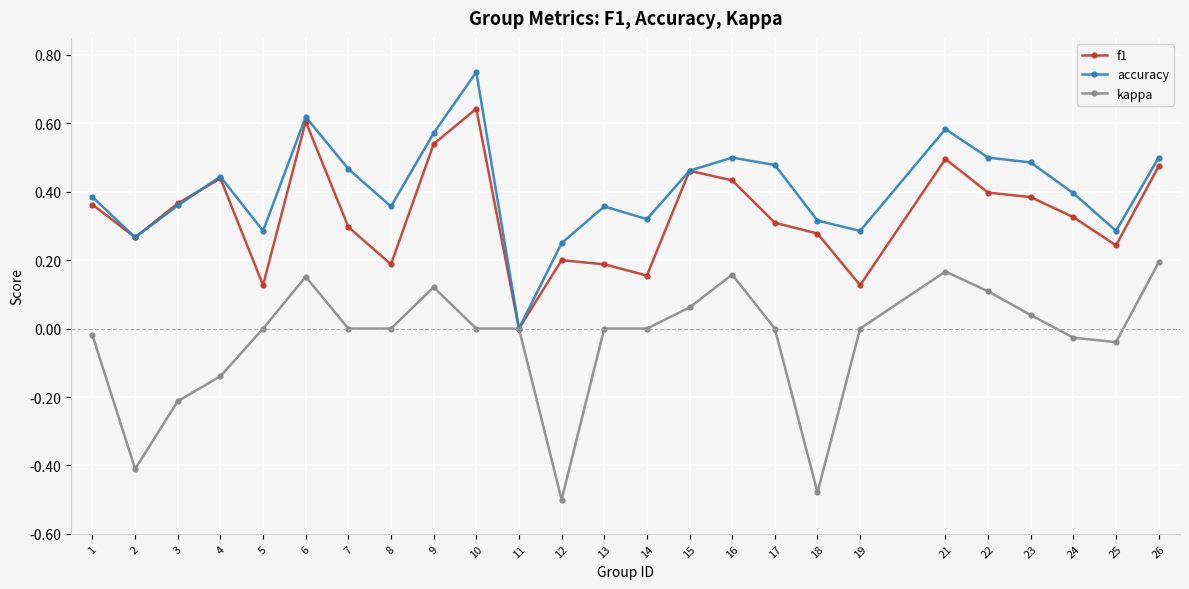

What is the sum of all f1 values?

8.3